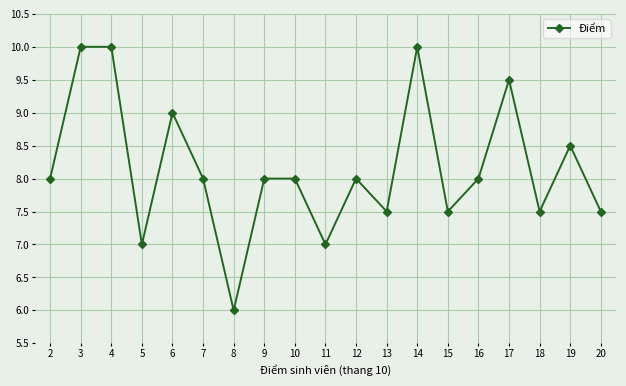

True or false: there are more than 1 points higher than both neighbors.

True